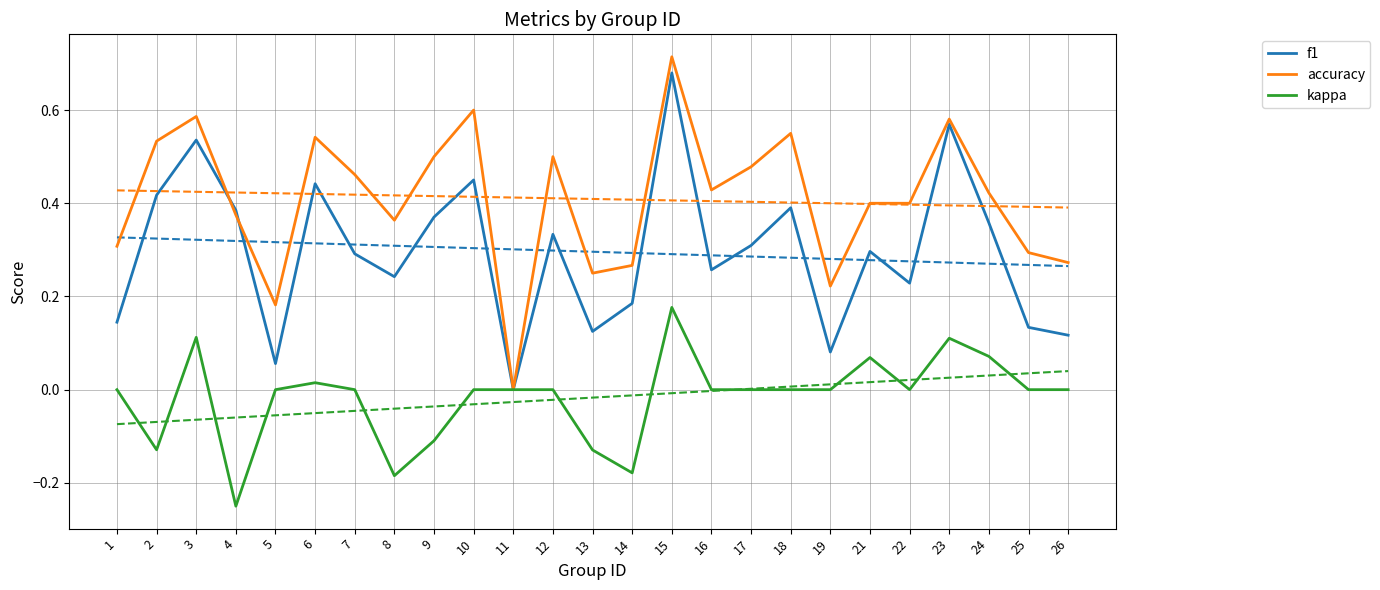

Rank the series by their maximum value, from lowest to highest.

kappa, f1, accuracy